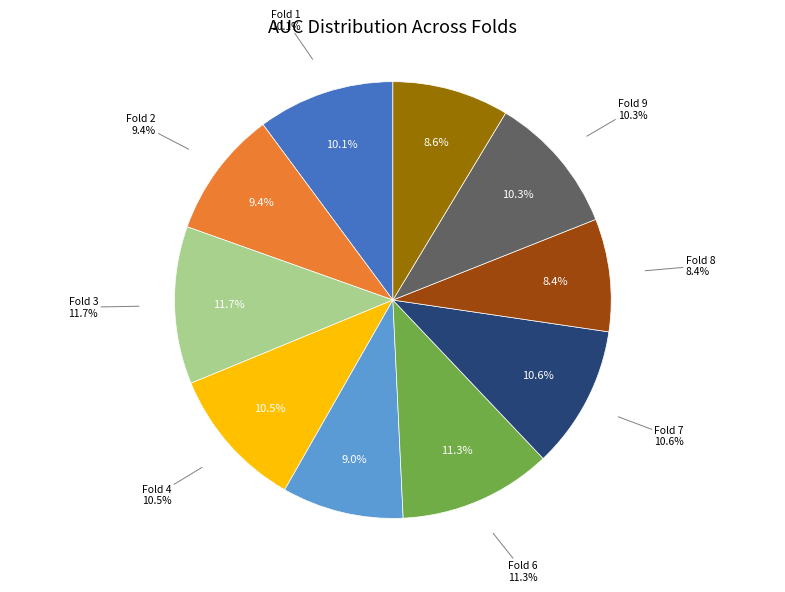

What is the total percentage of Fold 4 and Fold 3?

22.2%